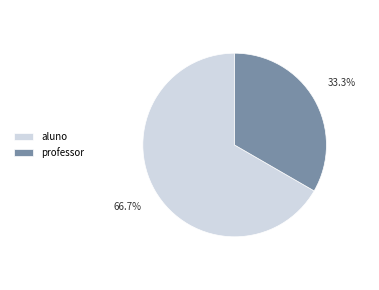

Which category has the biggest portion of the pie?

aluno